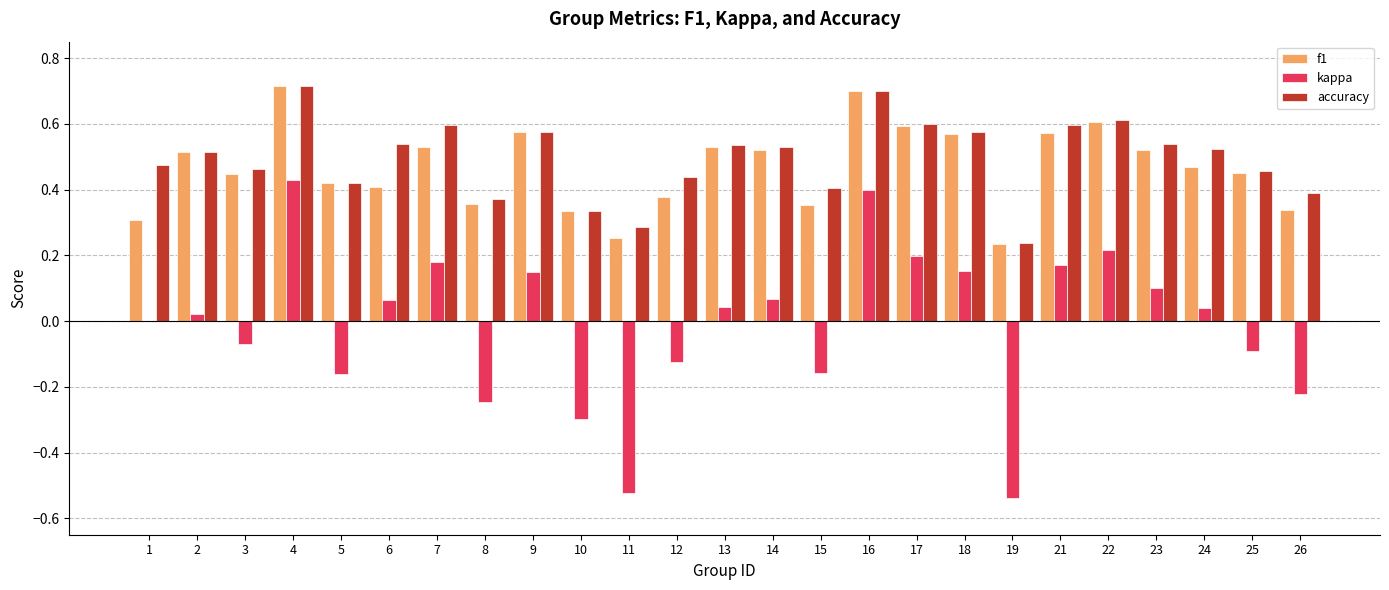

Which series has the largest total across all categories?

accuracy